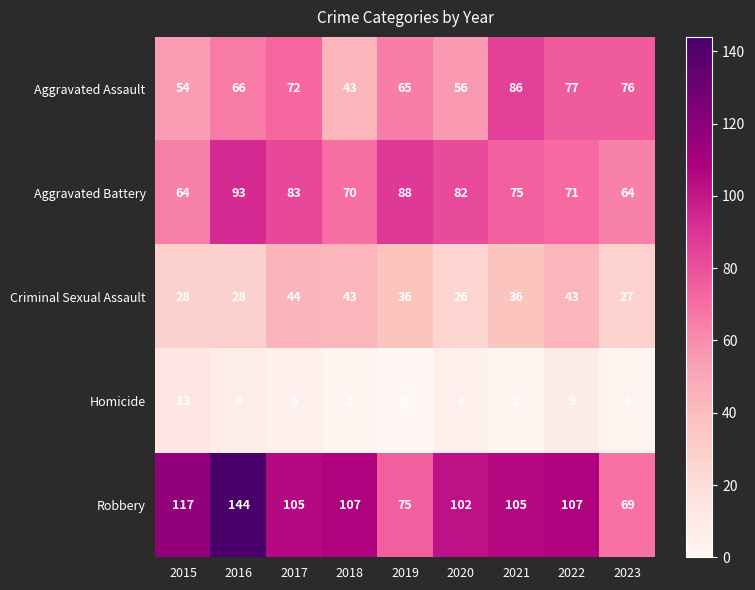

List the series in order of their peak value, highest first.

Robbery, Aggravated Battery, Aggravated Assault, Criminal Sexual Assault, Homicide